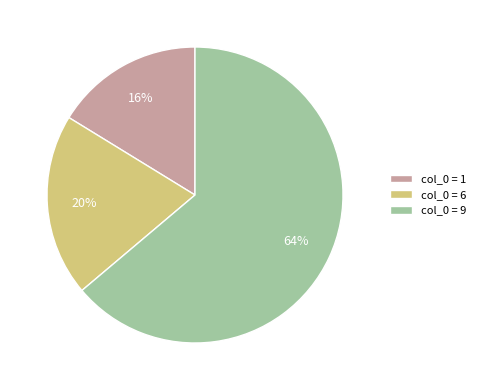

To the nearest percent, what is the difference between the col_0 = 1 and col_0 = 6 slice percentages?

4%